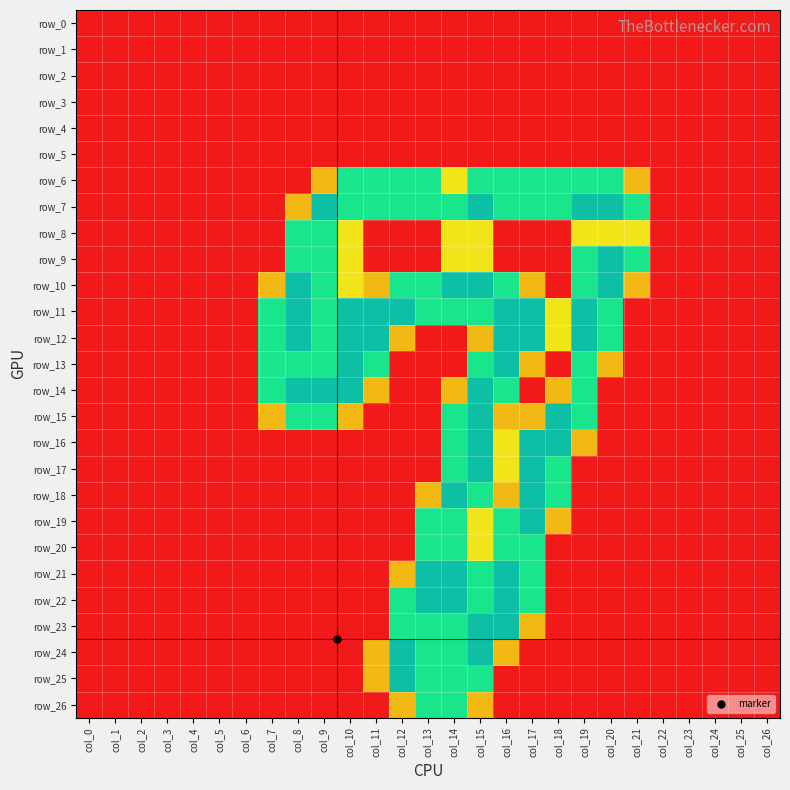

Reading left to right, extract all data points from this chart.

row_0: 0.0	0.0	0.0	0.0	0.0	0.0	0.0	0.0	0.0	0.0	0.0	0.0	0.0	0.0	0.0	0.0	0.0	0.0	0.0	0.0	0.0	0.0	0.0	0.0	0.0	0.0	0.0
row_1: 0.0	0.0	0.0	0.0	0.0	0.0	0.0	0.0	0.0	0.0	0.0	0.0	0.0	0.0	0.0	0.0	0.0	0.0	0.0	0.0	0.0	0.0	0.0	0.0	0.0	0.0	0.0
row_2: 0.0	0.0	0.0	0.0	0.0	0.0	0.0	0.0	0.0	0.0	0.0	0.0	0.0	0.0	0.0	0.0	0.0	0.0	0.0	0.0	0.0	0.0	0.0	0.0	0.0	0.0	0.0
row_3: 0.0	0.0	0.0	0.0	0.0	0.0	0.0	0.0	0.0	0.0	0.0	0.0	0.0	0.0	0.0	0.0	0.0	0.0	0.0	0.0	0.0	0.0	0.0	0.0	0.0	0.0	0.0
row_4: 0.0	0.0	0.0	0.0	0.0	0.0	0.0	0.0	0.0	0.0	0.0	0.0	0.0	0.0	0.0	0.0	0.0	0.0	0.0	0.0	0.0	0.0	0.0	0.0	0.0	0.0	0.0
row_5: 0.0	0.0	0.0	0.0	0.0	0.0	0.0	0.0	0.0	0.0	0.0	0.0	0.0	0.0	0.0	0.0	0.0	0.0	0.0	0.0	0.0	0.0	0.0	0.0	0.0	0.0	0.0
row_6: 0.0	0.0	0.0	0.0	0.0	0.0	0.0	0.0	0.0	0.8	1.5	1.5	1.5	1.5	1.0	1.5	1.5	1.5	1.5	1.5	1.5	0.8	0.0	0.0	0.0	0.0	0.0
row_7: 0.0	0.0	0.0	0.0	0.0	0.0	0.0	0.0	0.8	2.0	1.5	1.5	1.5	1.5	1.5	2.0	1.5	1.5	1.5	2.0	2.0	1.5	0.0	0.0	0.0	0.0	0.0
row_8: 0.0	0.0	0.0	0.0	0.0	0.0	0.0	0.0	1.5	1.5	1.0	0.0	0.0	0.0	1.0	1.0	0.0	0.0	0.0	1.0	1.0	1.0	0.0	0.0	0.0	0.0	0.0
row_9: 0.0	0.0	0.0	0.0	0.0	0.0	0.0	0.0	1.5	1.5	1.0	0.0	0.0	0.0	1.0	1.0	0.0	0.0	0.0	1.5	2.0	1.5	0.0	0.0	0.0	0.0	0.0
row_10: 0.0	0.0	0.0	0.0	0.0	0.0	0.0	0.8	2.0	1.5	1.0	0.8	1.5	1.5	2.0	2.0	1.5	0.8	0.0	1.5	2.0	0.8	0.0	0.0	0.0	0.0	0.0
row_11: 0.0	0.0	0.0	0.0	0.0	0.0	0.0	1.5	2.0	1.5	2.0	2.0	2.0	1.5	1.5	1.5	2.0	2.0	1.0	2.0	1.5	0.0	0.0	0.0	0.0	0.0	0.0
row_12: 0.0	0.0	0.0	0.0	0.0	0.0	0.0	1.5	2.0	1.5	2.0	2.0	0.8	0.0	0.0	0.8	2.0	2.0	1.0	2.0	1.5	0.0	0.0	0.0	0.0	0.0	0.0
row_13: 0.0	0.0	0.0	0.0	0.0	0.0	0.0	1.5	1.5	1.5	2.0	1.5	0.0	0.0	0.0	1.5	2.0	0.8	0.0	1.5	0.8	0.0	0.0	0.0	0.0	0.0	0.0
row_14: 0.0	0.0	0.0	0.0	0.0	0.0	0.0	1.5	2.0	2.0	2.0	0.8	0.0	0.0	0.8	2.0	1.5	0.0	0.8	1.5	0.0	0.0	0.0	0.0	0.0	0.0	0.0
row_15: 0.0	0.0	0.0	0.0	0.0	0.0	0.0	0.8	1.5	1.5	0.8	0.0	0.0	0.0	1.5	2.0	0.8	0.8	2.0	1.5	0.0	0.0	0.0	0.0	0.0	0.0	0.0
row_16: 0.0	0.0	0.0	0.0	0.0	0.0	0.0	0.0	0.0	0.0	0.0	0.0	0.0	0.0	1.5	2.0	1.0	2.0	2.0	0.8	0.0	0.0	0.0	0.0	0.0	0.0	0.0
row_17: 0.0	0.0	0.0	0.0	0.0	0.0	0.0	0.0	0.0	0.0	0.0	0.0	0.0	0.0	1.5	2.0	1.0	2.0	1.5	0.0	0.0	0.0	0.0	0.0	0.0	0.0	0.0
row_18: 0.0	0.0	0.0	0.0	0.0	0.0	0.0	0.0	0.0	0.0	0.0	0.0	0.0	0.8	2.0	1.5	0.8	2.0	1.5	0.0	0.0	0.0	0.0	0.0	0.0	0.0	0.0
row_19: 0.0	0.0	0.0	0.0	0.0	0.0	0.0	0.0	0.0	0.0	0.0	0.0	0.0	1.5	1.5	1.0	1.5	2.0	0.8	0.0	0.0	0.0	0.0	0.0	0.0	0.0	0.0
row_20: 0.0	0.0	0.0	0.0	0.0	0.0	0.0	0.0	0.0	0.0	0.0	0.0	0.0	1.5	1.5	1.0	1.5	1.5	0.0	0.0	0.0	0.0	0.0	0.0	0.0	0.0	0.0
row_21: 0.0	0.0	0.0	0.0	0.0	0.0	0.0	0.0	0.0	0.0	0.0	0.0	0.8	2.0	2.0	1.5	2.0	1.5	0.0	0.0	0.0	0.0	0.0	0.0	0.0	0.0	0.0
row_22: 0.0	0.0	0.0	0.0	0.0	0.0	0.0	0.0	0.0	0.0	0.0	0.0	1.5	2.0	2.0	1.5	2.0	1.5	0.0	0.0	0.0	0.0	0.0	0.0	0.0	0.0	0.0
row_23: 0.0	0.0	0.0	0.0	0.0	0.0	0.0	0.0	0.0	0.0	0.0	0.0	1.5	1.5	1.5	2.0	2.0	0.8	0.0	0.0	0.0	0.0	0.0	0.0	0.0	0.0	0.0
row_24: 0.0	0.0	0.0	0.0	0.0	0.0	0.0	0.0	0.0	0.0	0.0	0.8	2.0	1.5	1.5	2.0	0.8	0.0	0.0	0.0	0.0	0.0	0.0	0.0	0.0	0.0	0.0
row_25: 0.0	0.0	0.0	0.0	0.0	0.0	0.0	0.0	0.0	0.0	0.0	0.8	2.0	1.5	1.5	1.5	0.0	0.0	0.0	0.0	0.0	0.0	0.0	0.0	0.0	0.0	0.0
row_26: 0.0	0.0	0.0	0.0	0.0	0.0	0.0	0.0	0.0	0.0	0.0	0.0	0.8	1.5	1.5	0.8	0.0	0.0	0.0	0.0	0.0	0.0	0.0	0.0	0.0	0.0	0.0